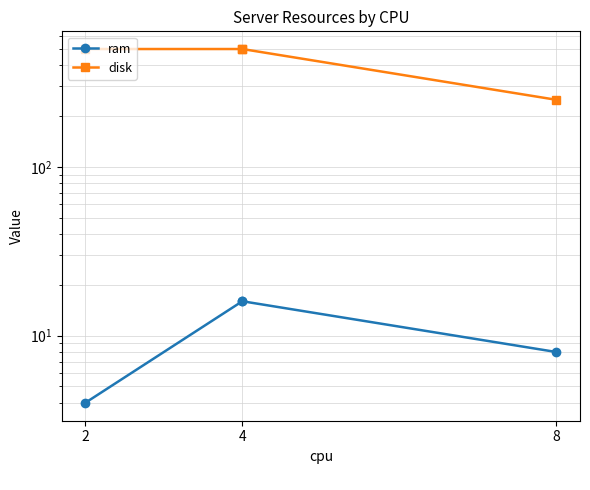

Rank the series by their maximum value, from lowest to highest.

ram, disk